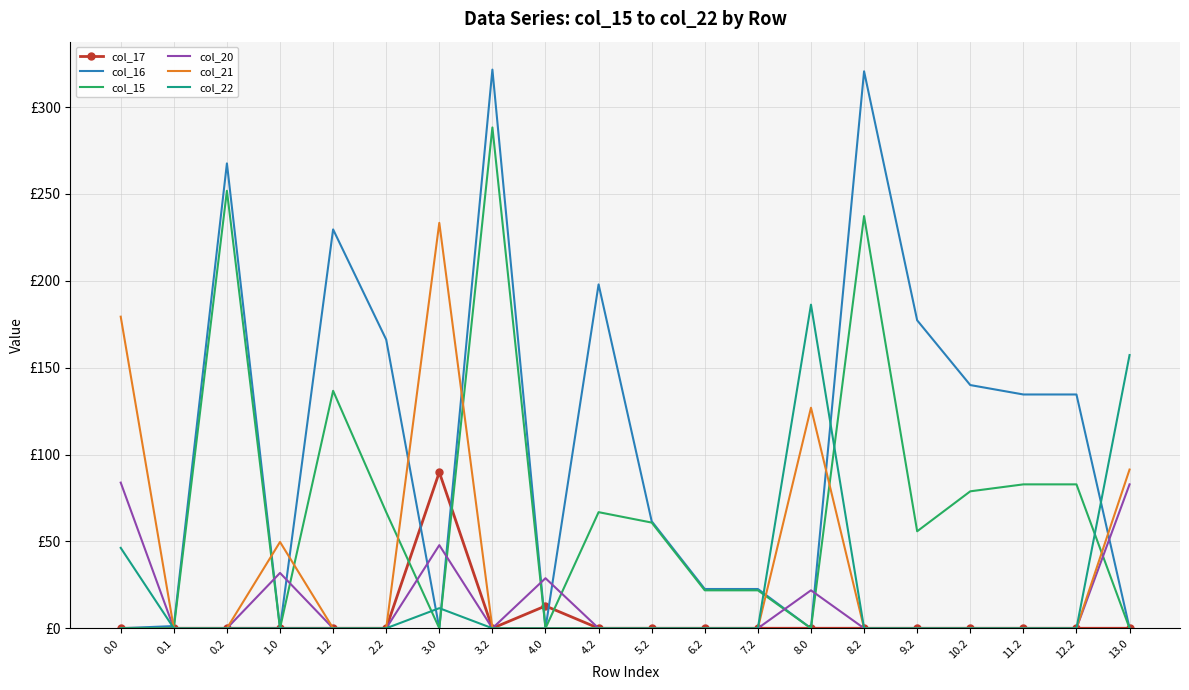

What is the difference between the maximum and minimum values in the col_15 series?

288.3